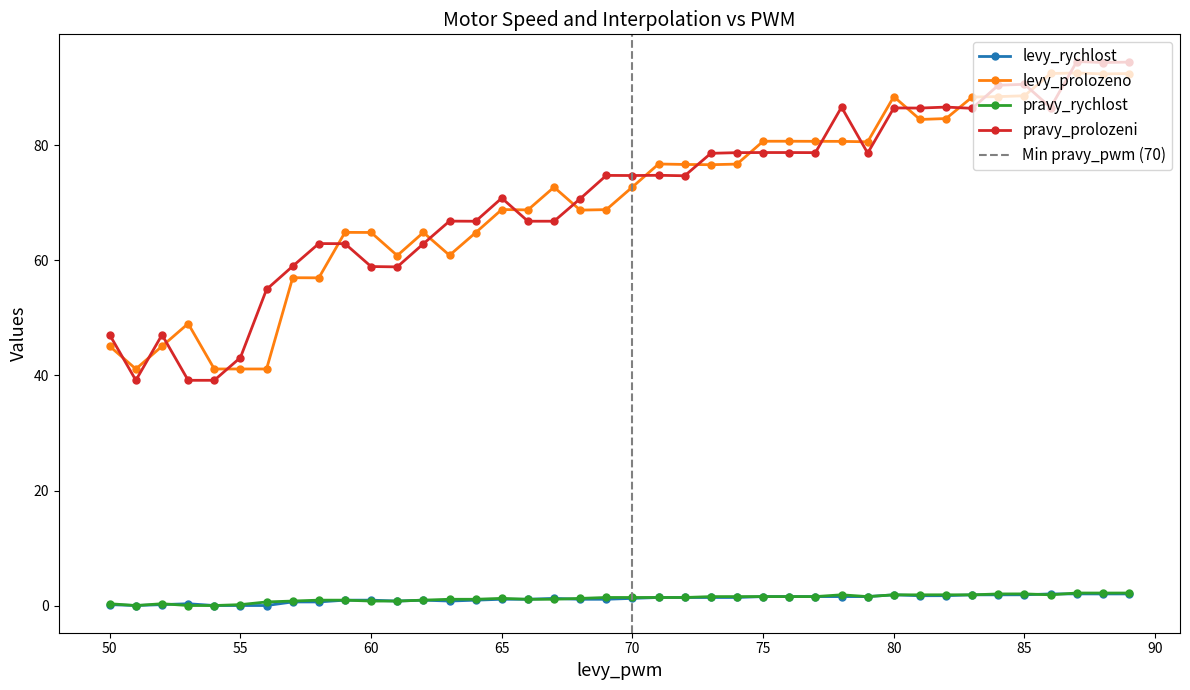

What is the difference between the pravy_rychlost values at 89 and 73?

0.6